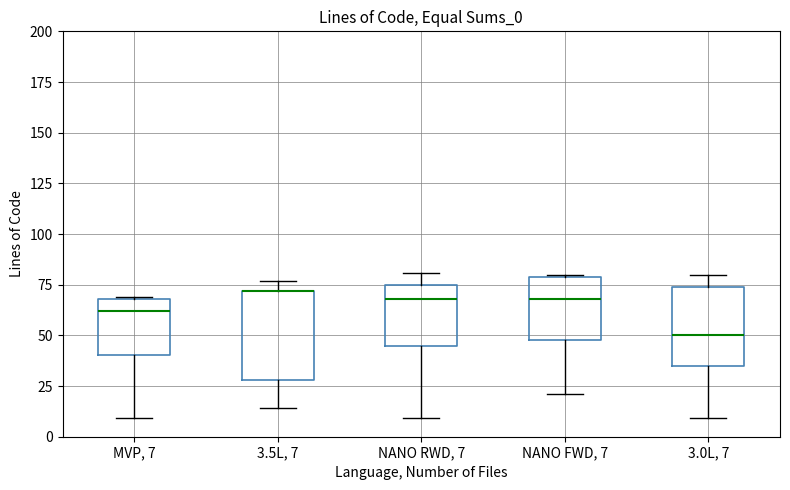

Where is the upper edge of the box for MVP, 7 on the y-axis? The values are not printed on the chart, so give them approximately, as read against the axis.

70